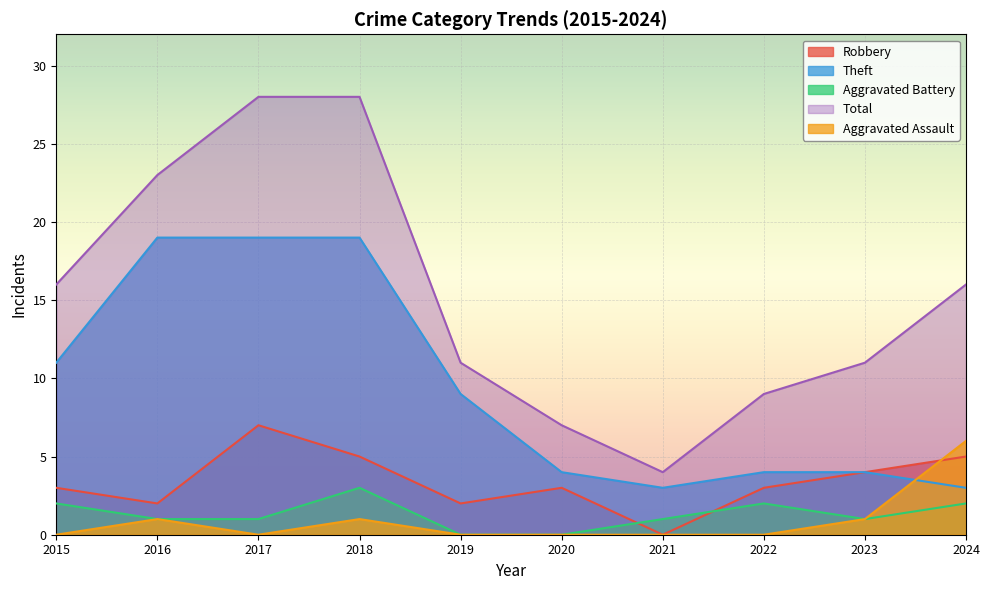

True or false: Robbery has more than 2 points higher than both neighbors.

False